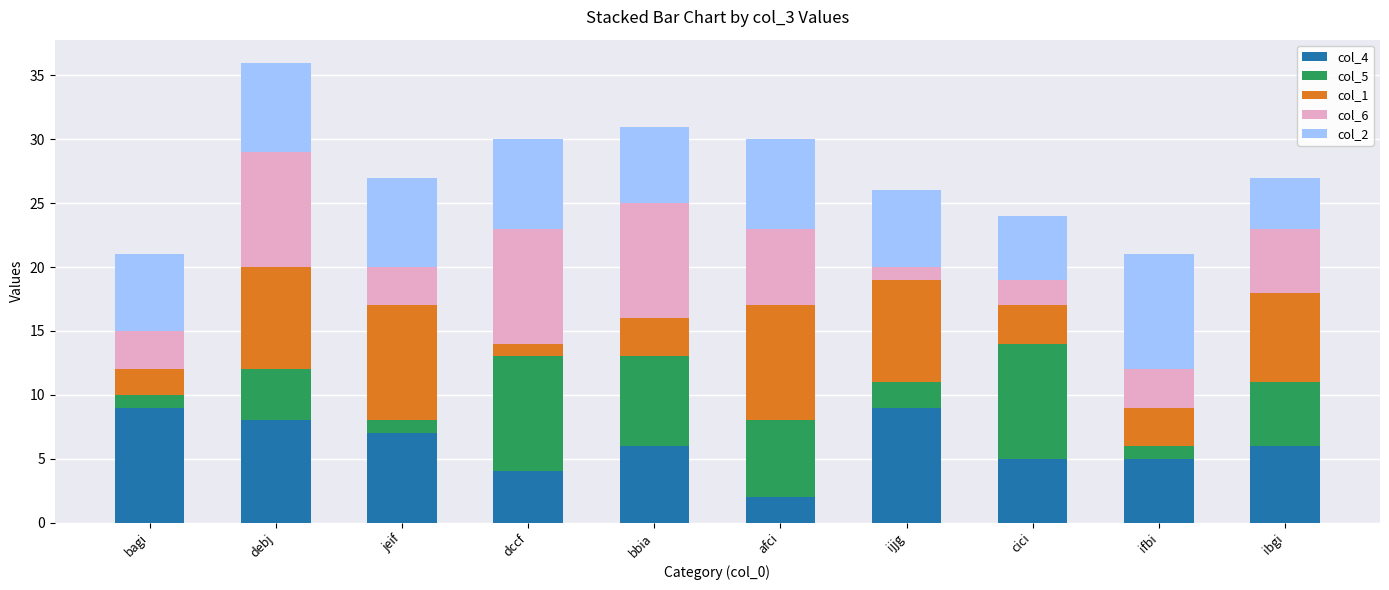

True or false: col_4 has a value of 7 at jeif.

True